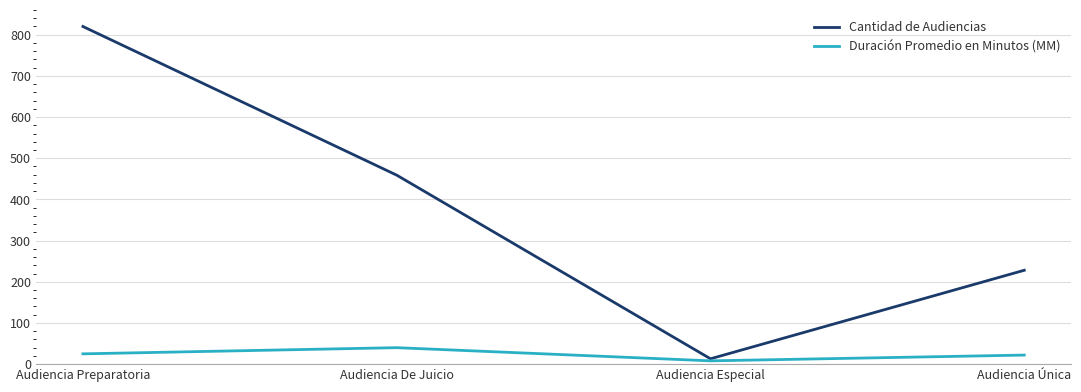

True or false: Cantidad de Audiencias has a value of 13 at Audiencia Especial.

True